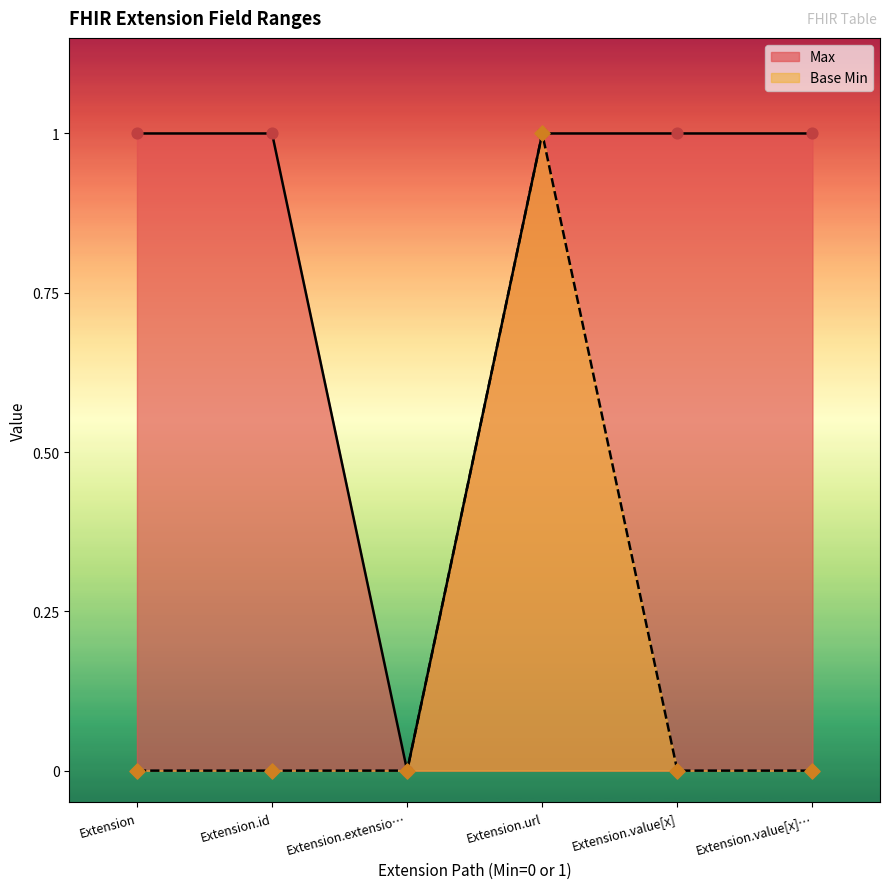

Which series has the largest total across all categories?

Max